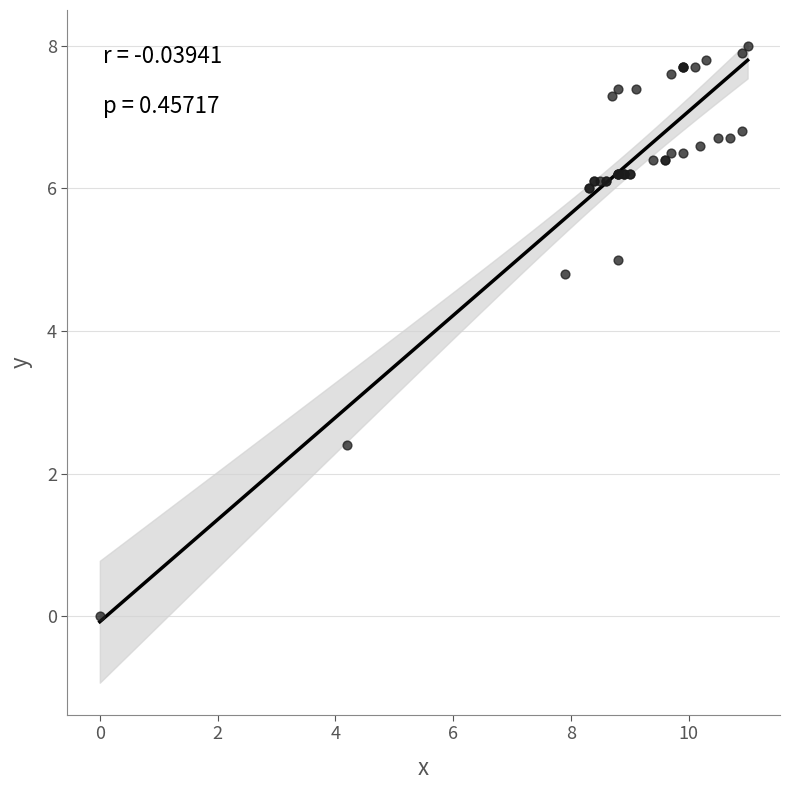

What Y value in the scatter plot is closest to 4?

4.8